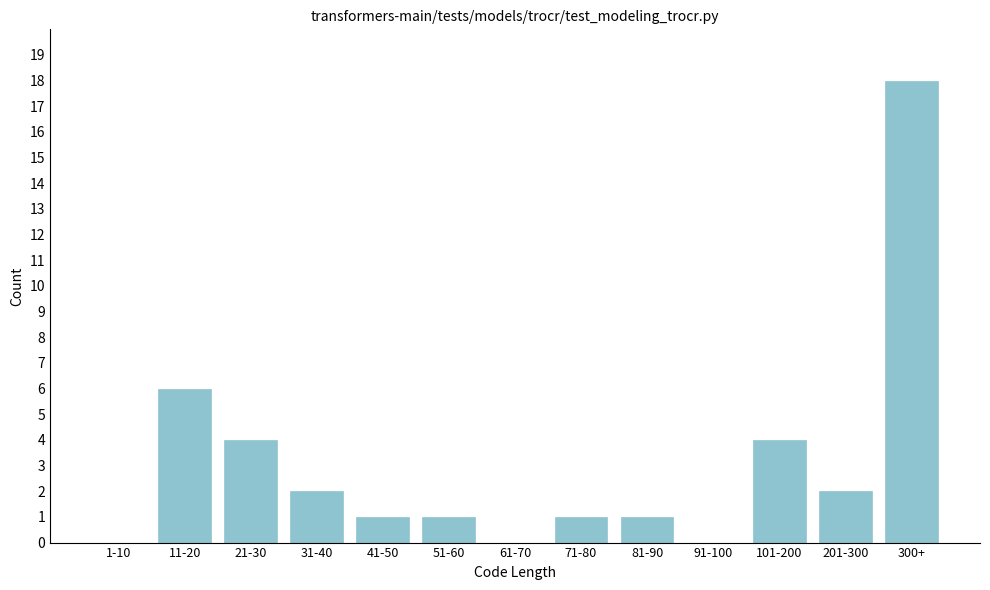

Reading left to right, what are all the values shown in this chart?

1-10=0	11-20=6	21-30=4	31-40=2	41-50=1	51-60=1	61-70=0	71-80=1	81-90=1	91-100=0	101-200=4	201-300=2	300+=18